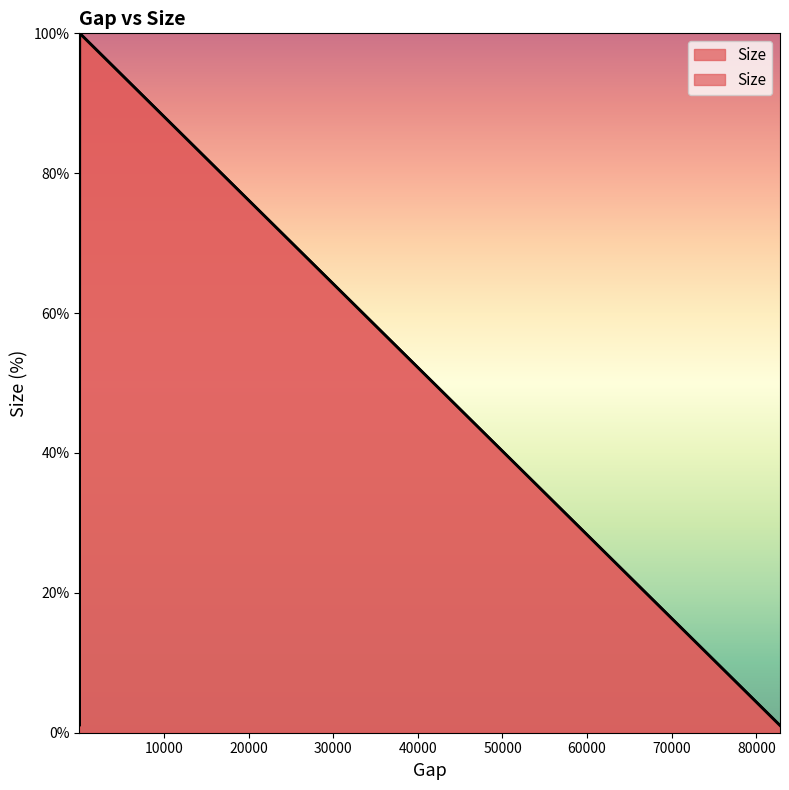

How many data points does each series have?

5